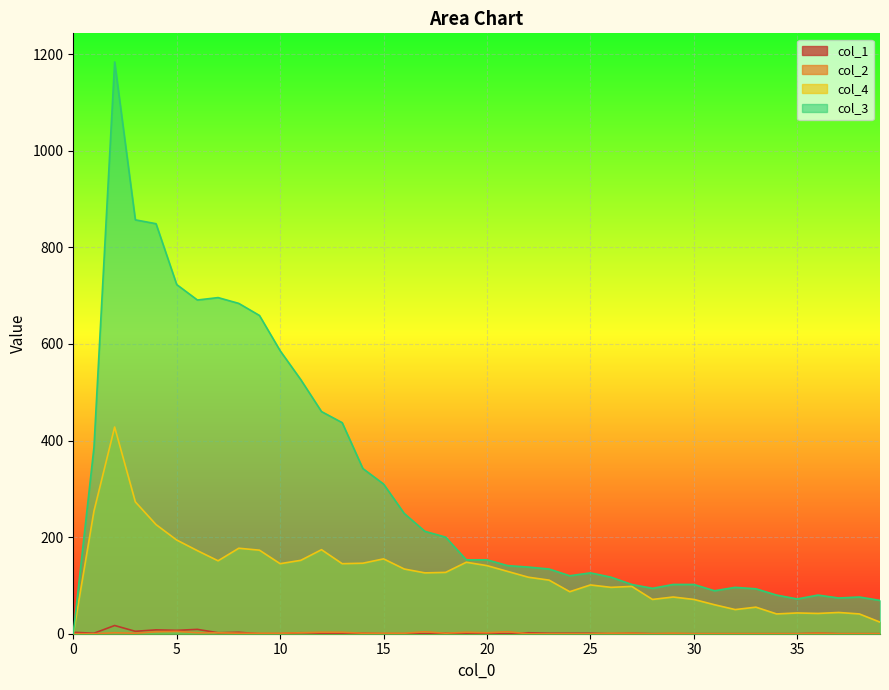

How many data points in col_2 are less than 1?

16